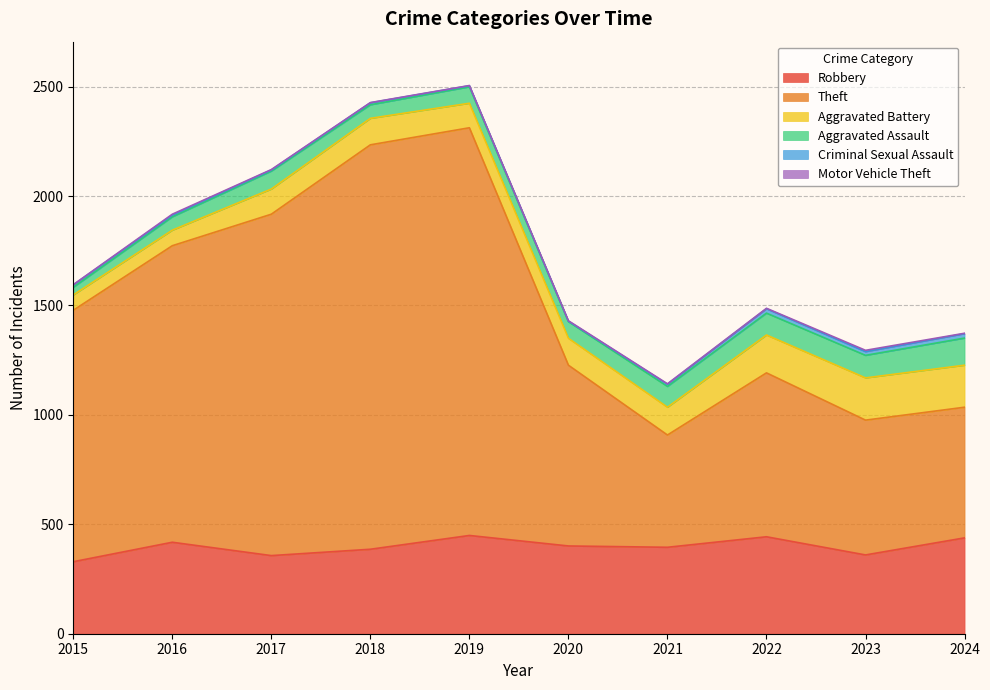

What is the approximate value of Theft at 2023, to the nearest 50?

600